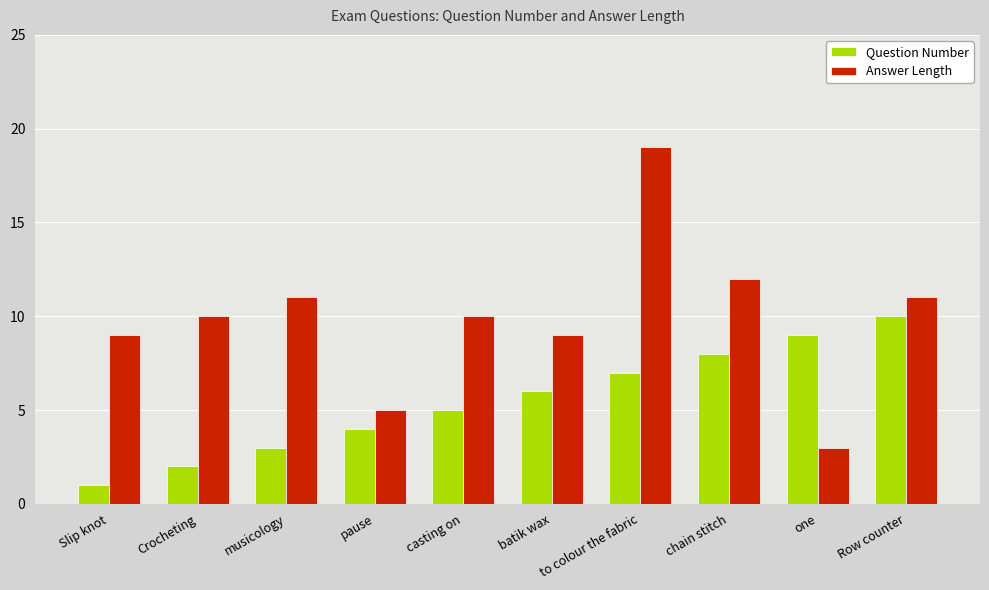

Between pause and batik wax, which series saw the biggest shift?

Answer Length